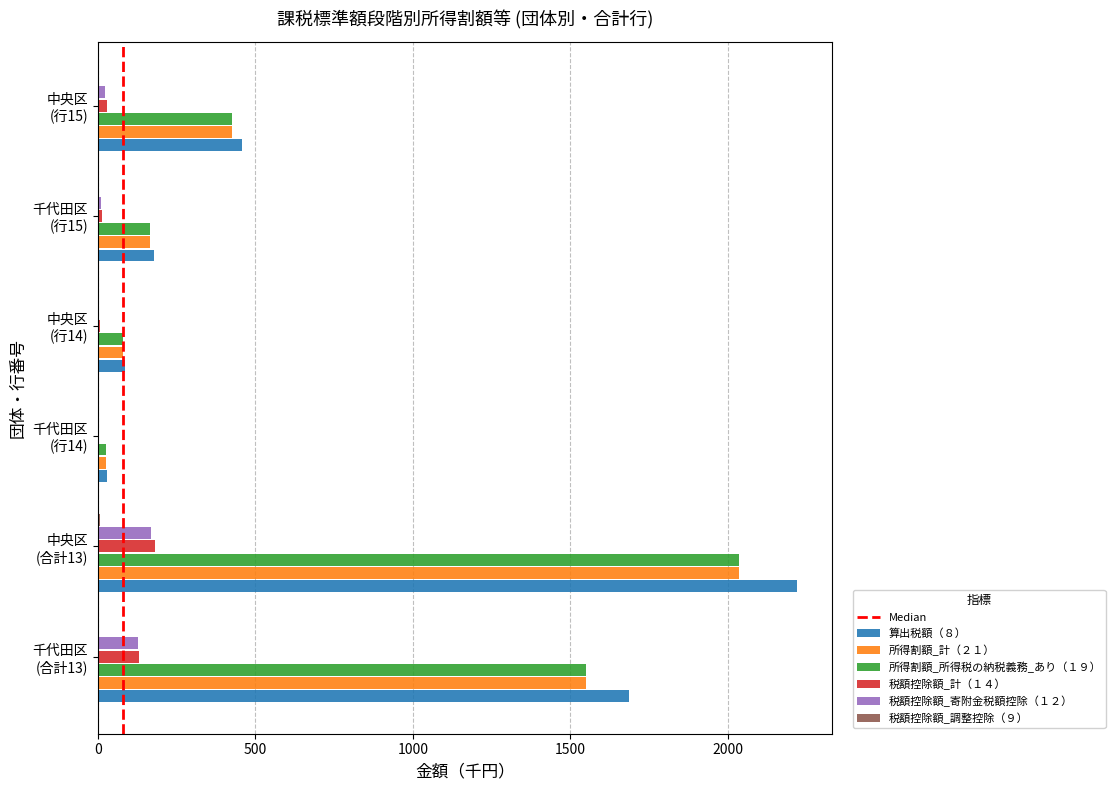

How many categories are shown in the chart?

6